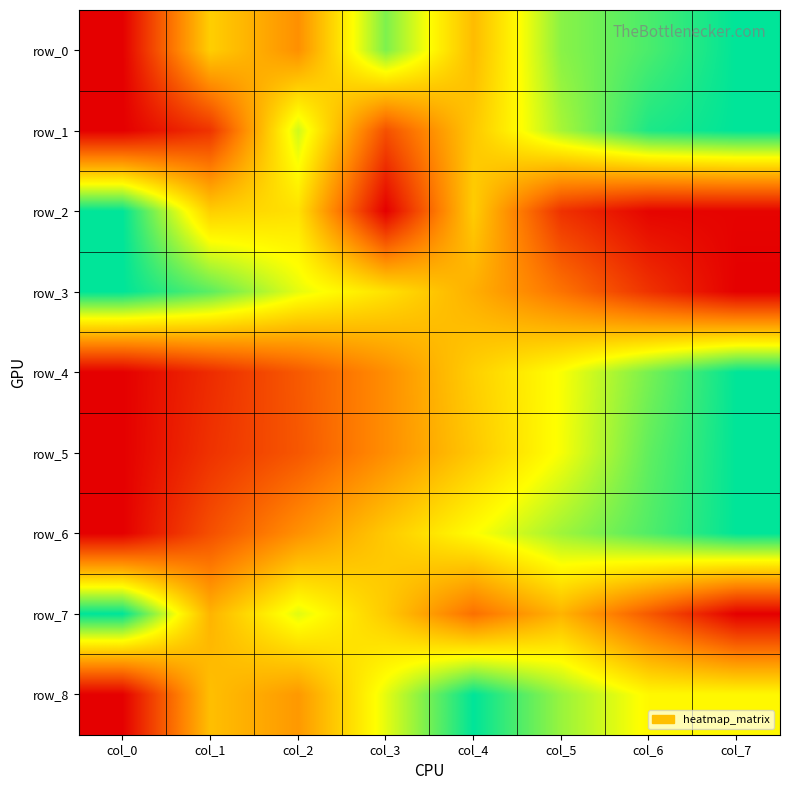

Reading left to right, what are all the values shown in this chart?

row_0: 0.0	0.5	0.4	0.8	0.5	0.8	0.9	1.0
row_1: 0.0	0.1	0.7	0.2	0.5	0.8	1.0	1.0
row_2: 1.0	0.5	0.6	0.0	0.5	0.1	0.0	0.0
row_3: 1.0	0.9	0.7	0.6	0.5	0.3	0.1	0.0
row_4: 0.0	0.1	0.2	0.4	0.5	0.7	0.8	1.0
row_5: 0.0	0.1	0.2	0.4	0.5	0.7	0.9	1.0
row_6: 0.0	0.2	0.4	0.5	0.7	0.8	0.9	1.0
row_7: 1.0	0.5	0.7	0.5	0.3	0.5	0.2	0.0
row_8: 0.0	0.5	0.4	0.7	1.0	0.8	0.7	0.7